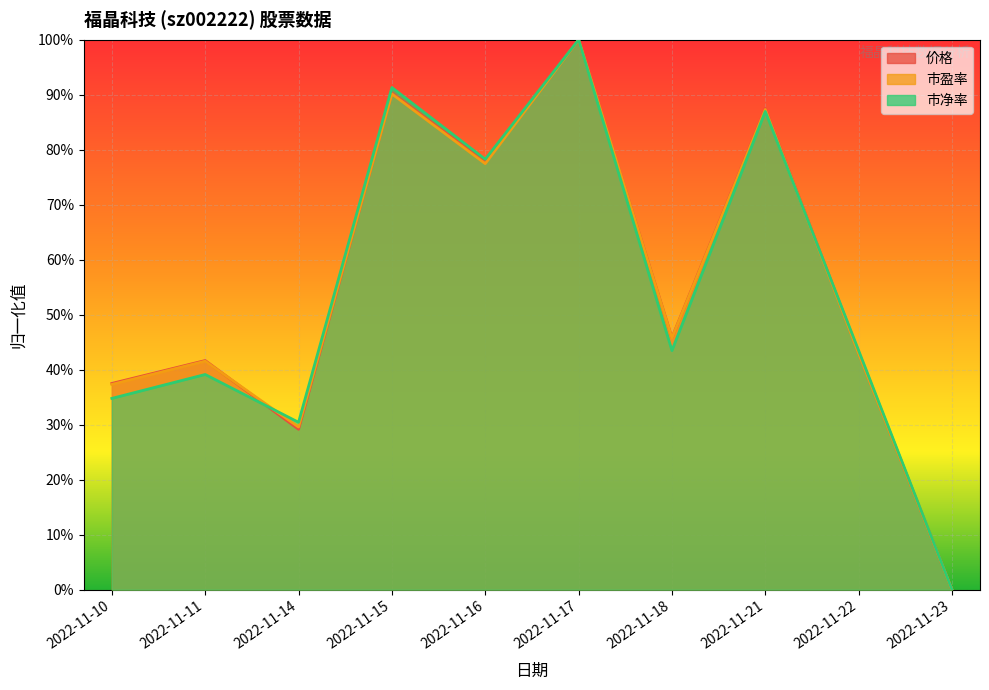

Reading right to left, transcribe all the data shown in this chart.

价格: 0.0	0.4	0.9	0.5	1.0	0.8	0.9	0.3	0.4	0.4
市盈率: 0.0	0.4	0.9	0.5	1.0	0.8	0.9	0.3	0.4	0.4
市净率: 0.0	0.4	0.9	0.4	1.0	0.8	0.9	0.3	0.4	0.3